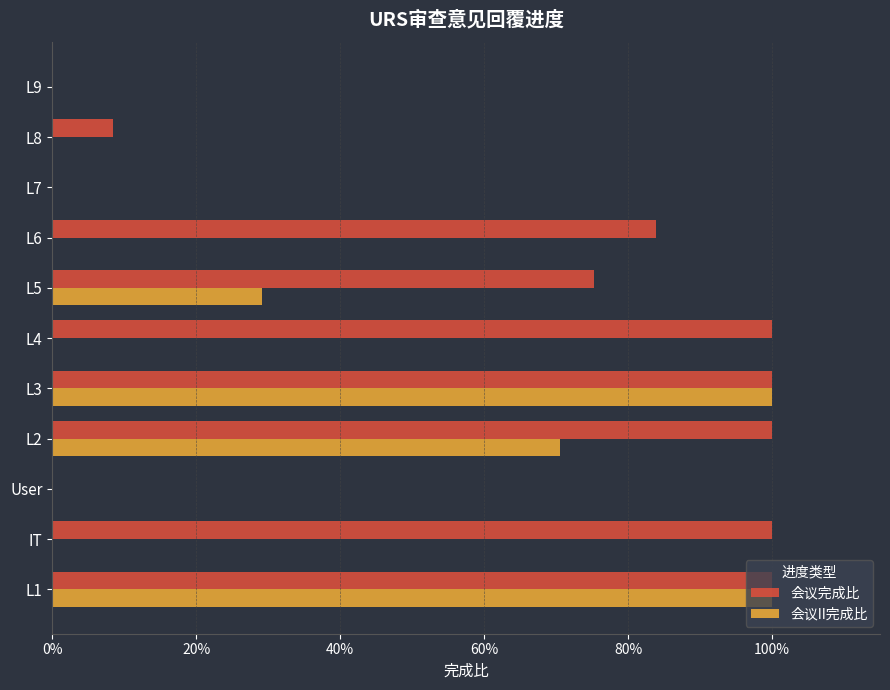

What are all the series names shown in the legend?

会议完成比, 会议II完成比